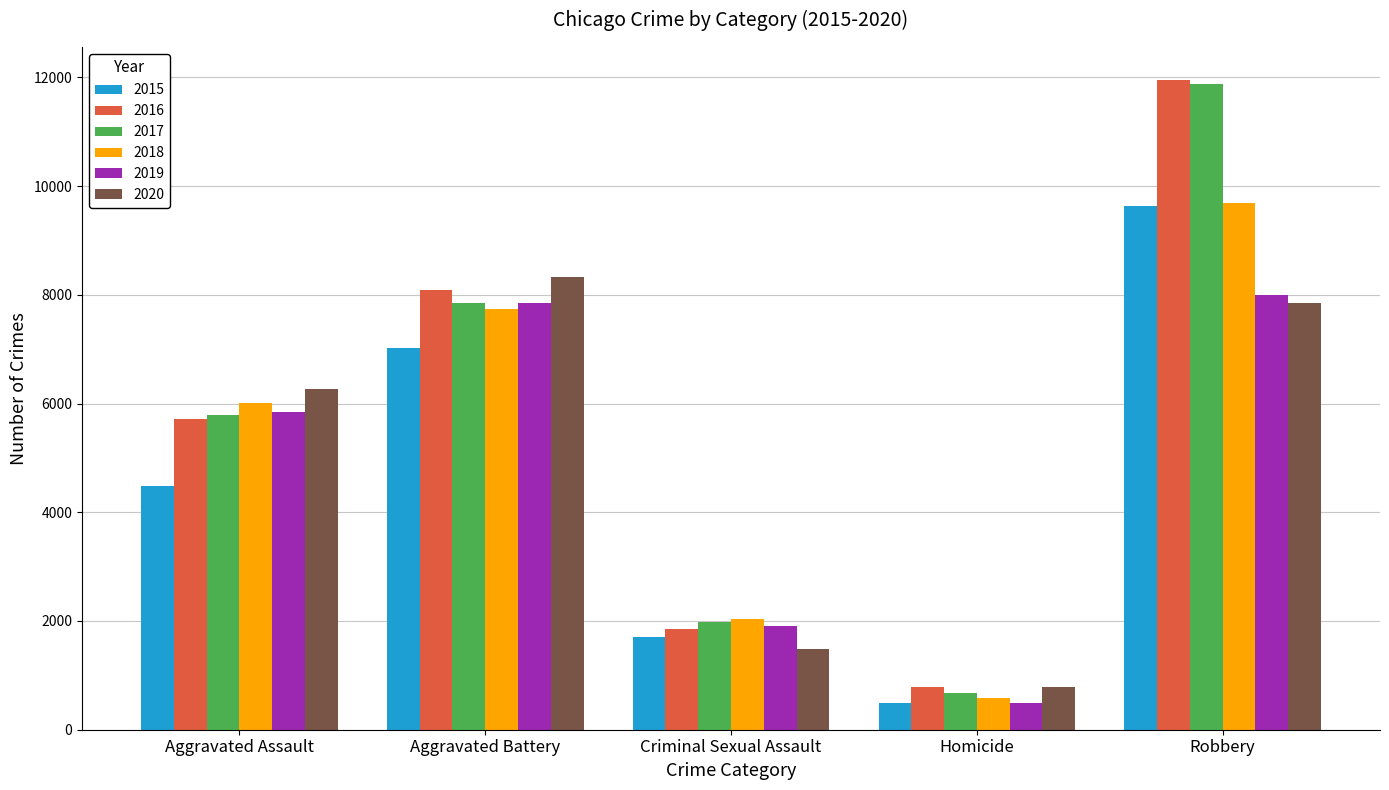

What is the approximate value of 2015 at Homicide, to the nearest 10?

500